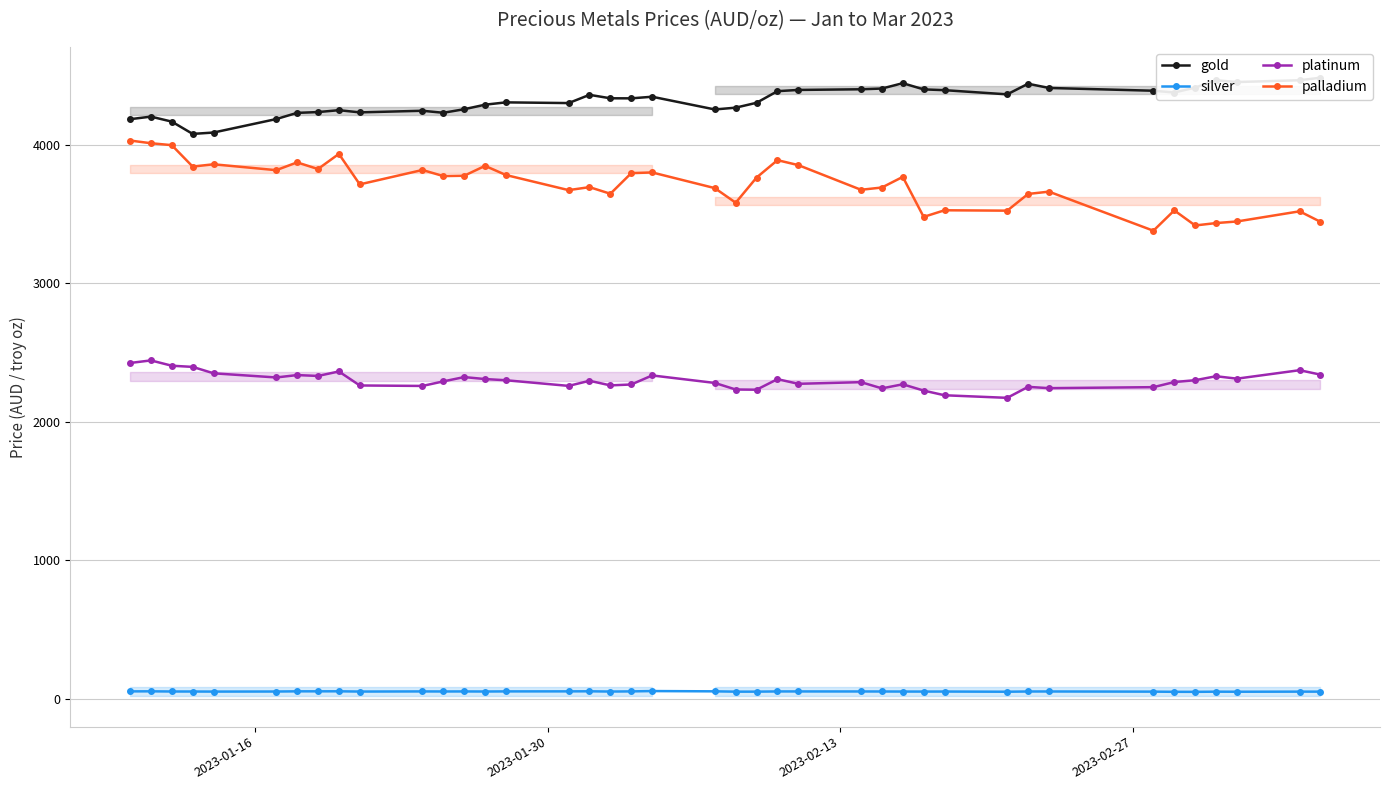

True or false: silver has more than 1 interior local peaks.

True